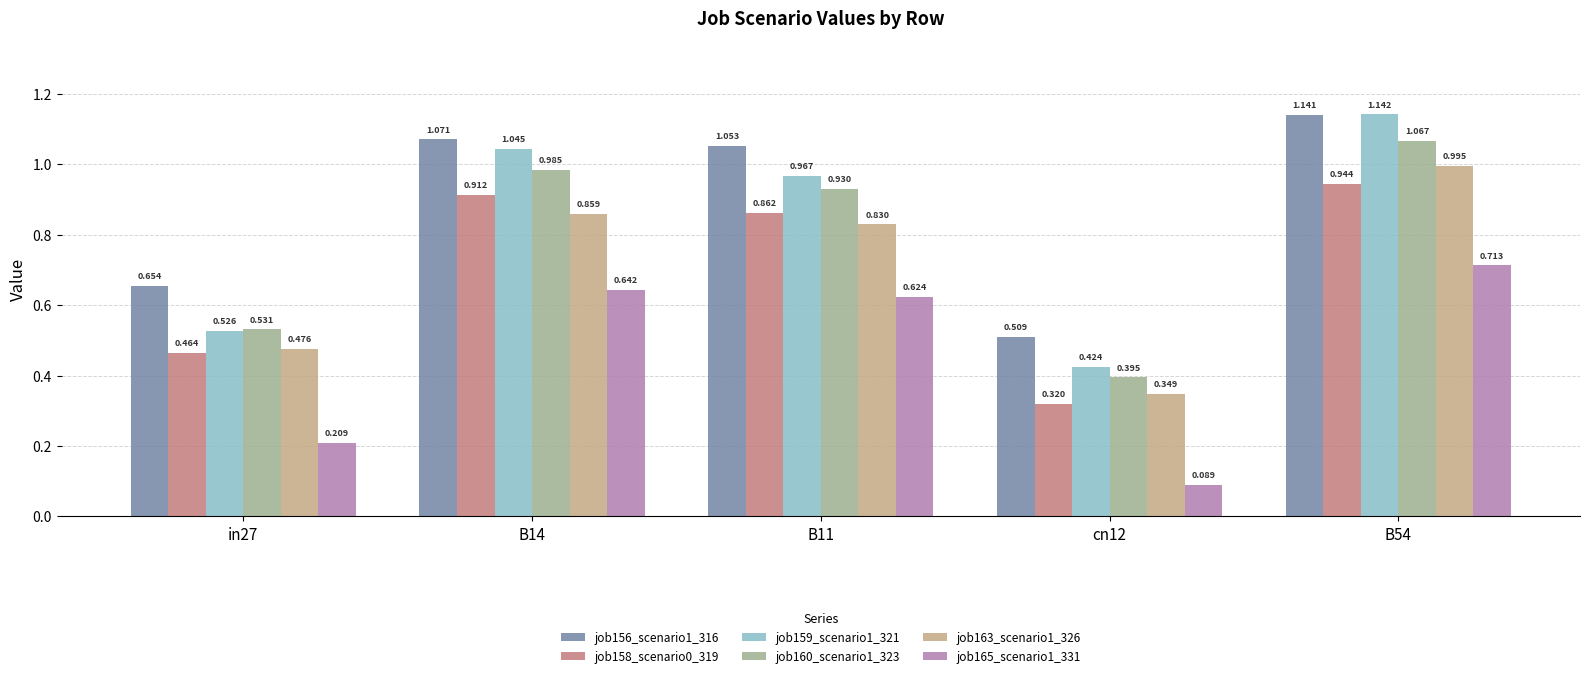

Which category has the lowest value across all series?

cn12